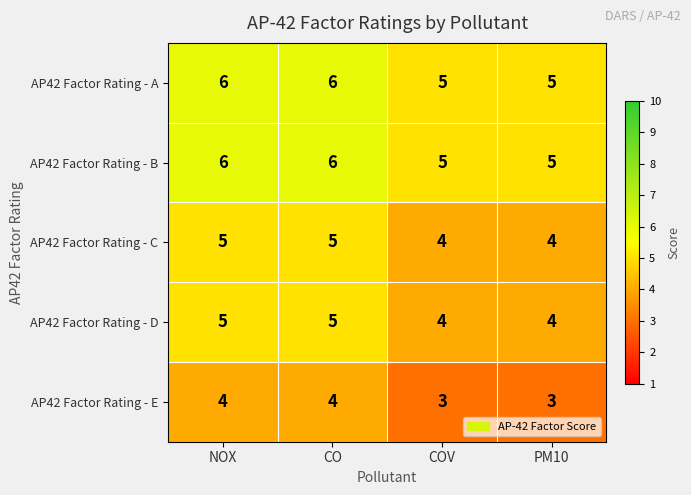

What is the sum of all AP42 Factor Rating - B values?

22